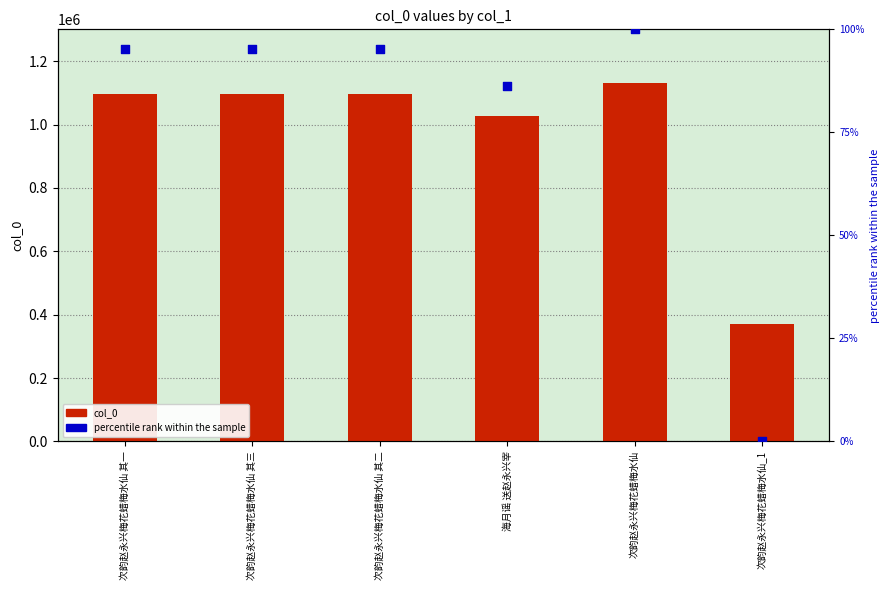

At how many categories does at least one series exceed 275851?

6